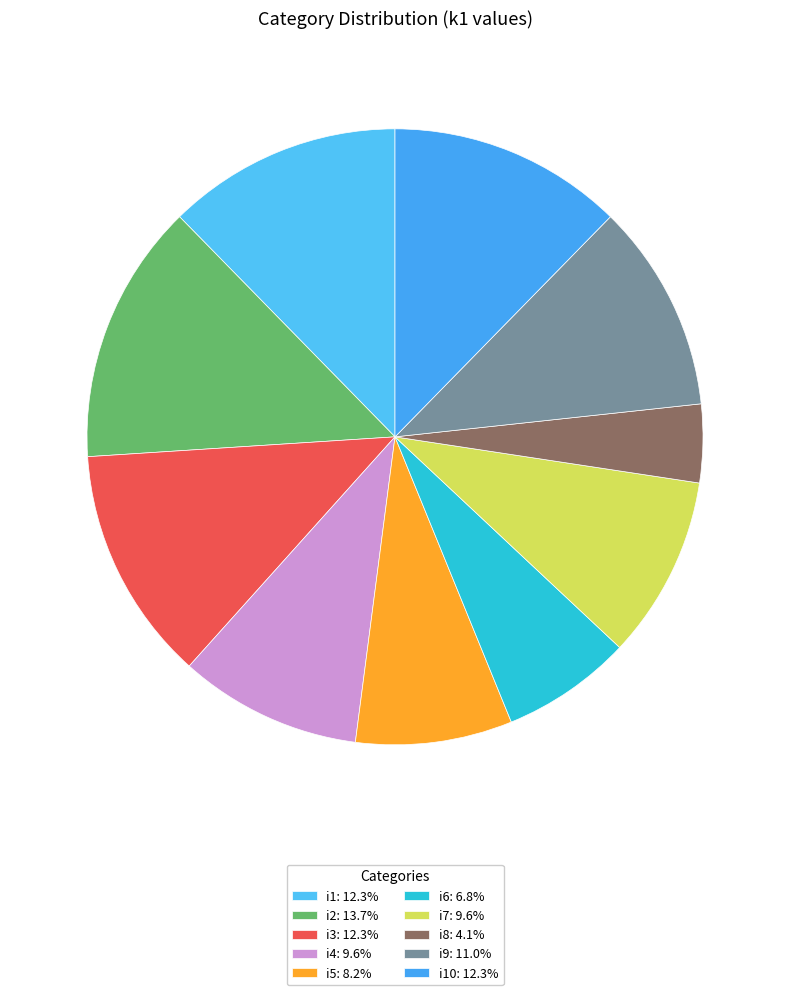

How many slices are in this pie chart?

10